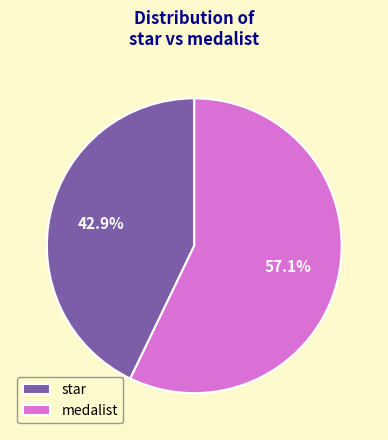

To the nearest percent, what is the combined percentage of star and medalist?

100%